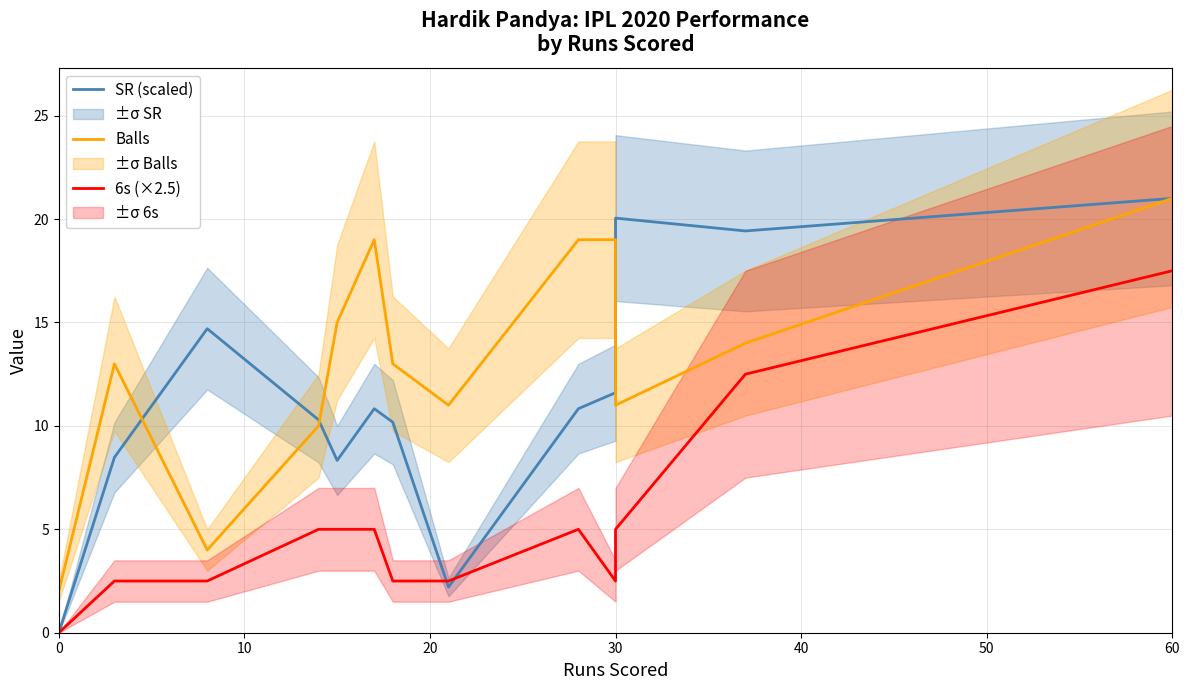

In SR (scaled), how many points are lower than both neighbors (excluding endpoints)?

3